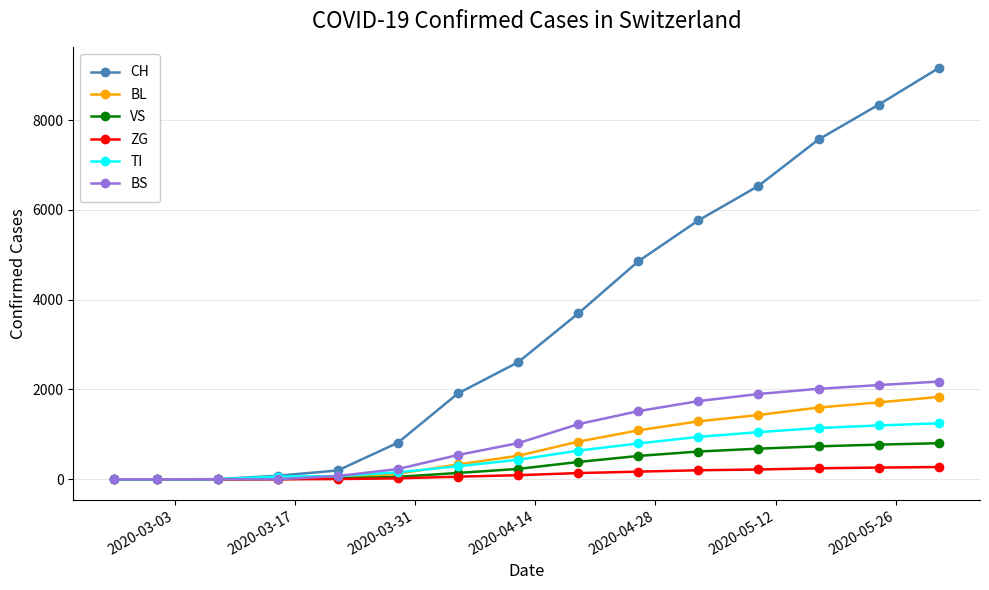

Which series has the largest range (max minus min)?

CH